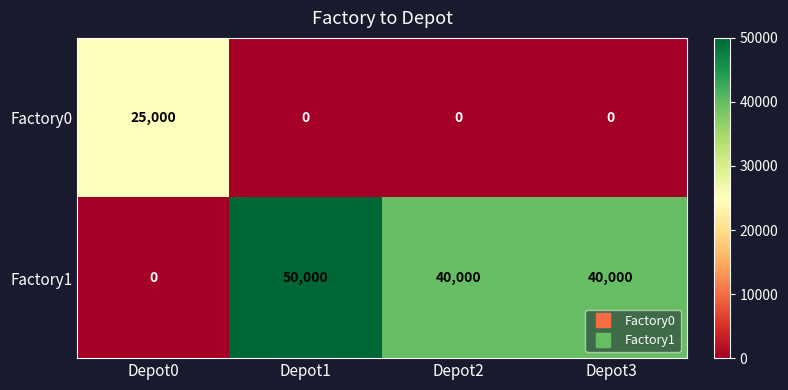

Reading right to left, extract all data points from this chart.

Factory0: Depot3=0	Depot2=0	Depot1=0	Depot0=25000
Factory1: Depot3=40000	Depot2=40000	Depot1=50000	Depot0=0